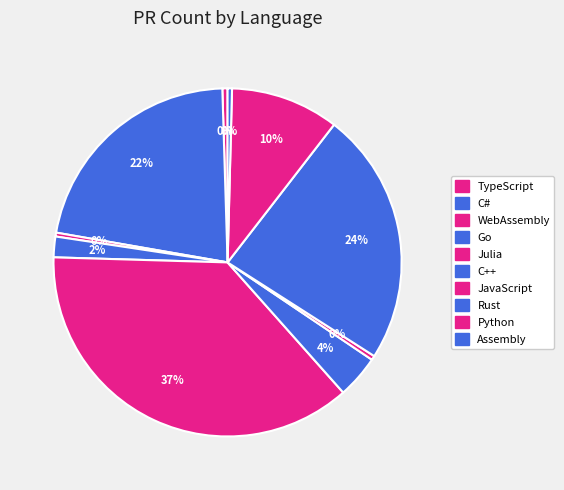

Is there a majority slice in this chart?

No